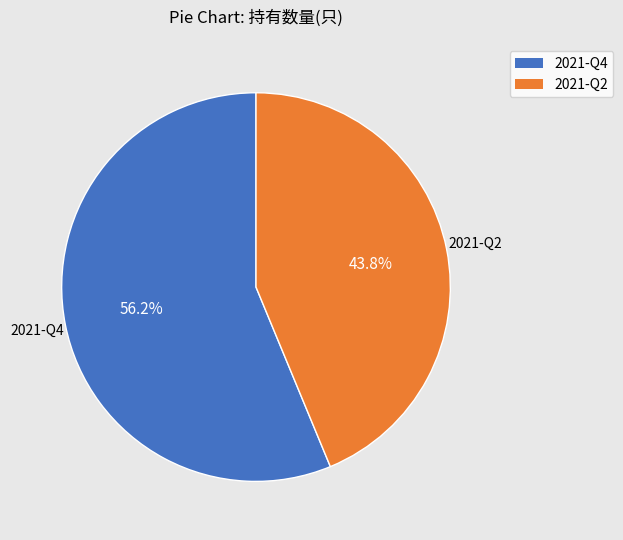

To the nearest percent, what is the combined percentage of 2021-Q2 and 2021-Q4?

100%